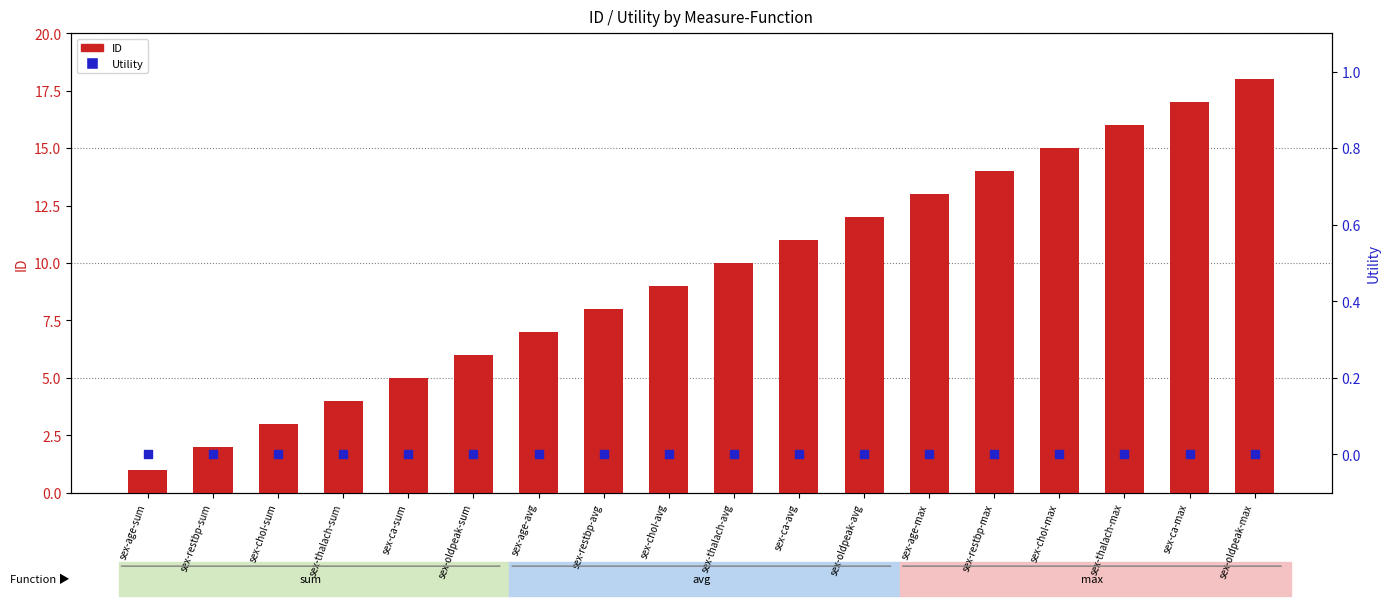

What is the total value across all series at sex-ca-max?

17